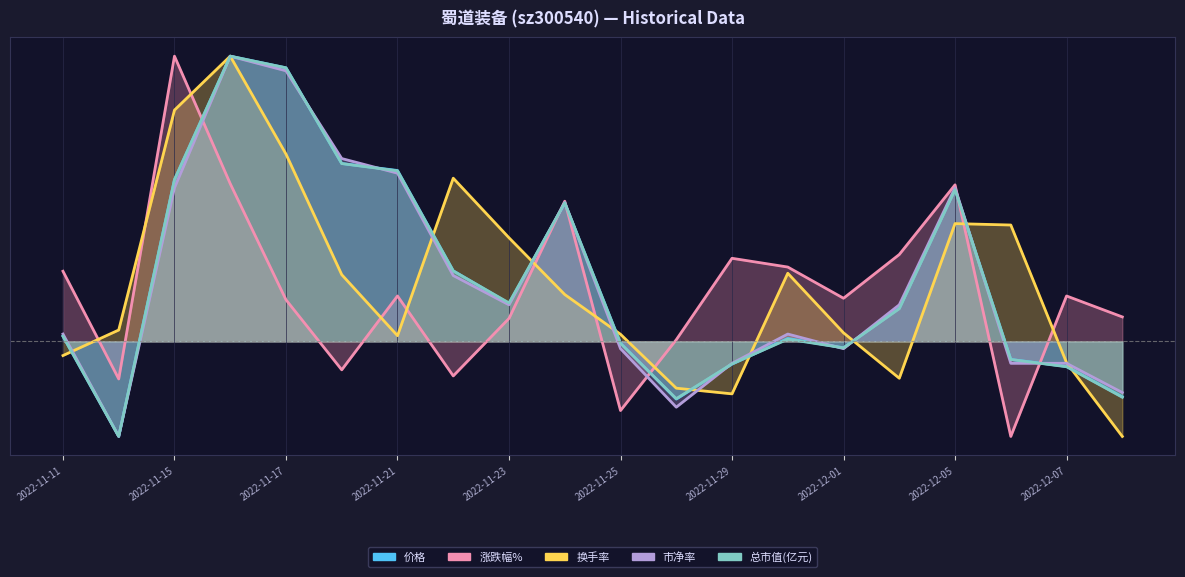

Which series has the largest range (max minus min)?

价格